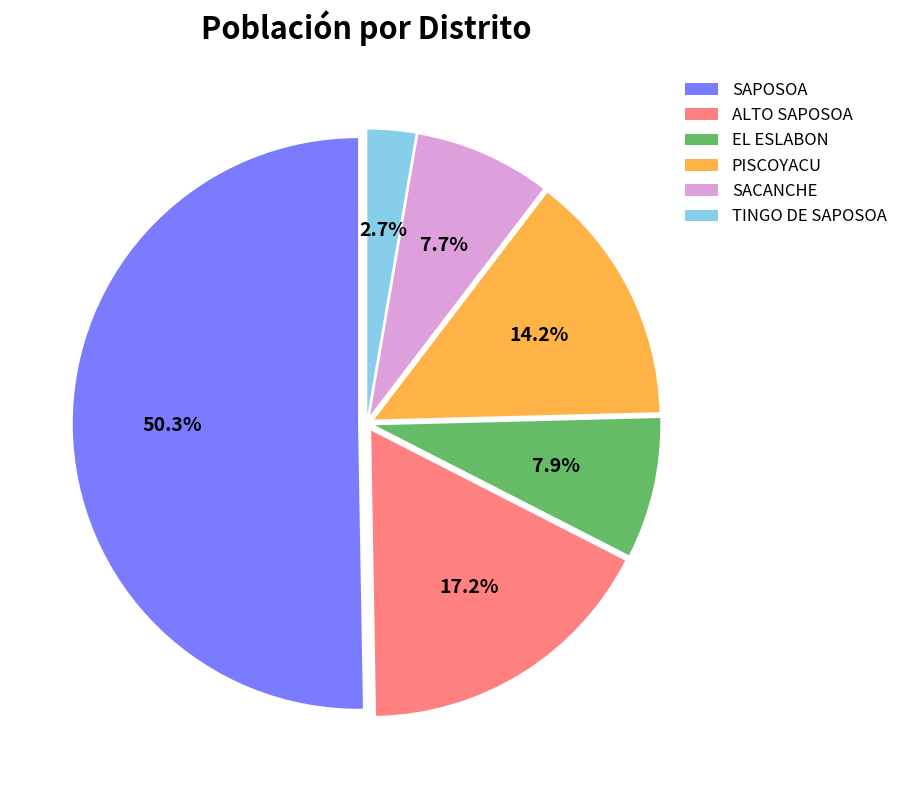

Which category has the biggest portion of the pie?

SAPOSOA